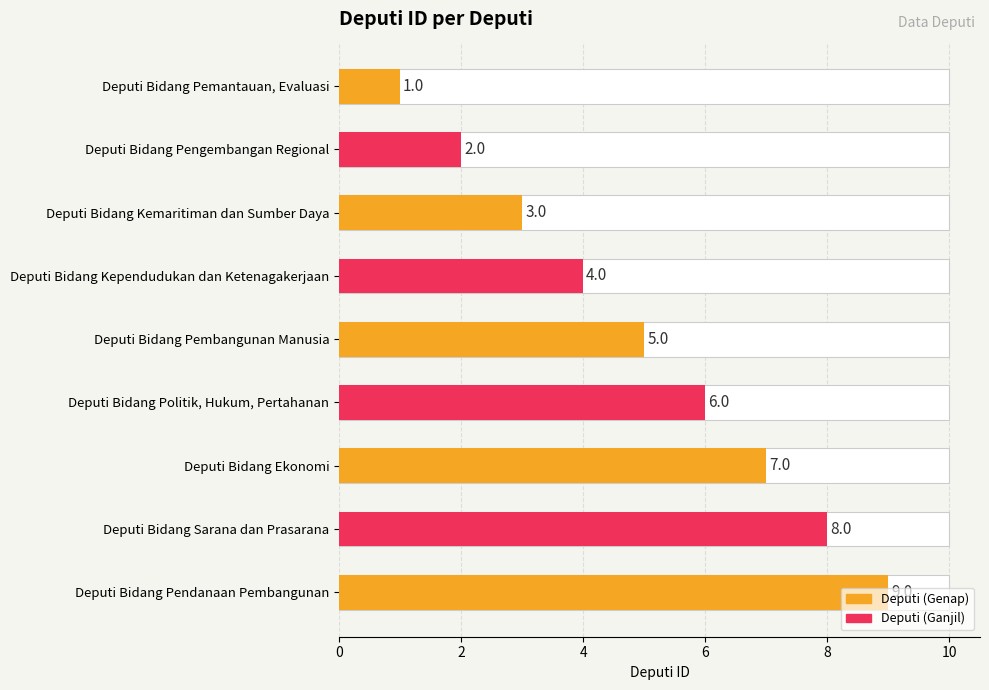

Reading left to right, extract all data points from this chart.

1	2	3	4	5	6	7	8	9